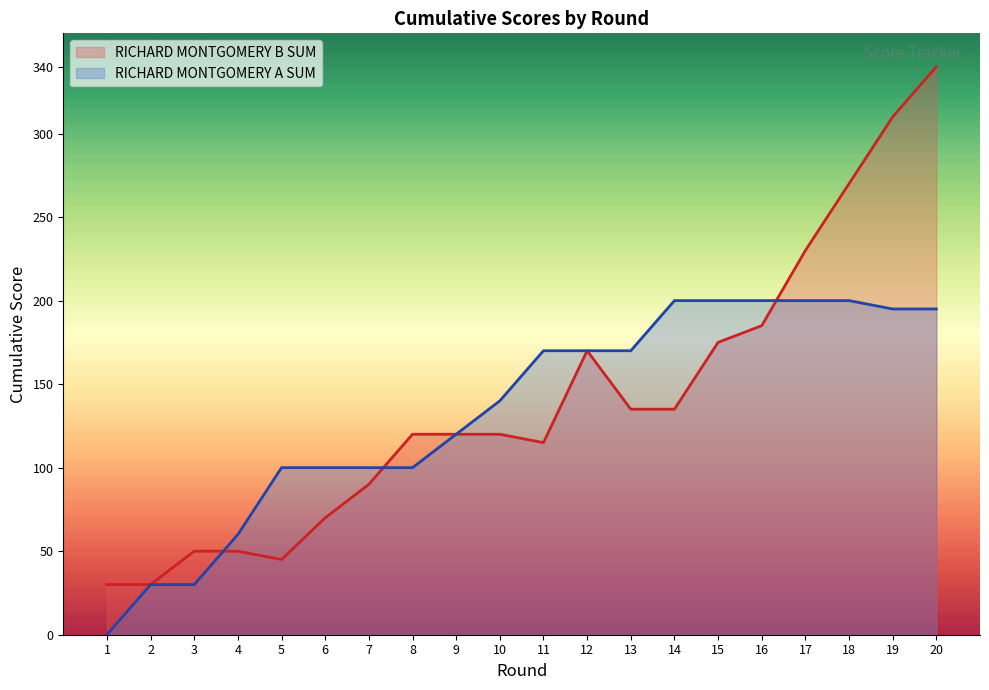

List the series in order of their overall mean, lowest first.

RICHARD MONTGOMERY A SUM, RICHARD MONTGOMERY B SUM